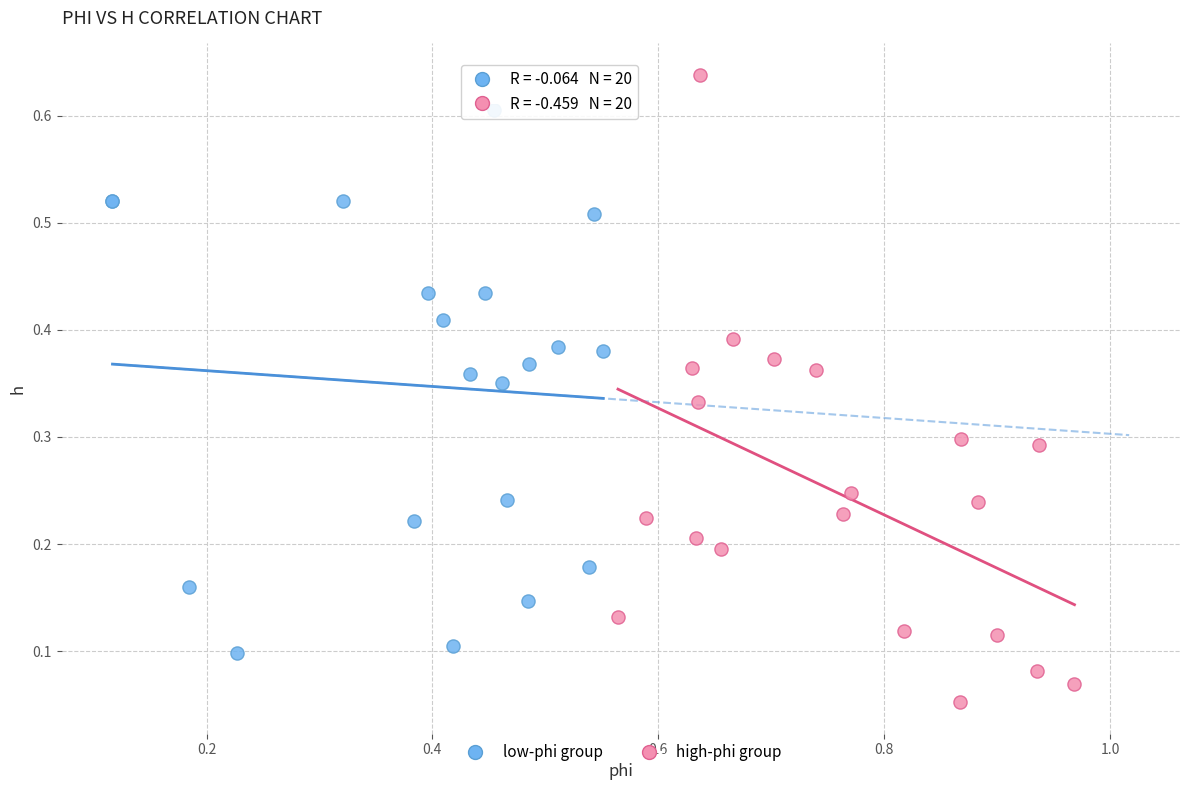

Which series contains the highest Y value?

high-phi group